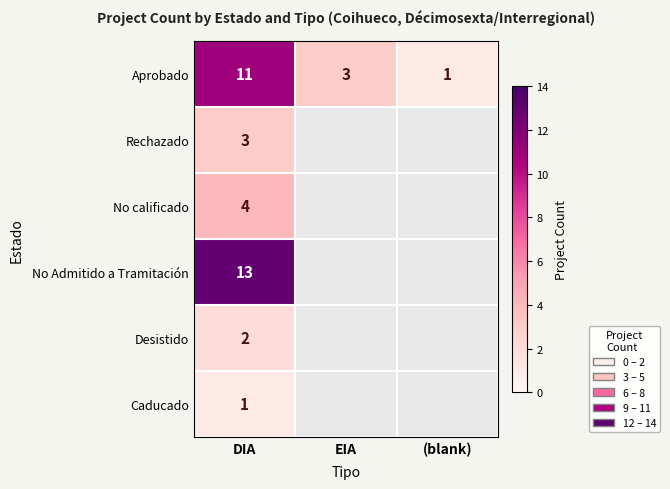

The Desistido series shows 2 at DIA. True or false?

True